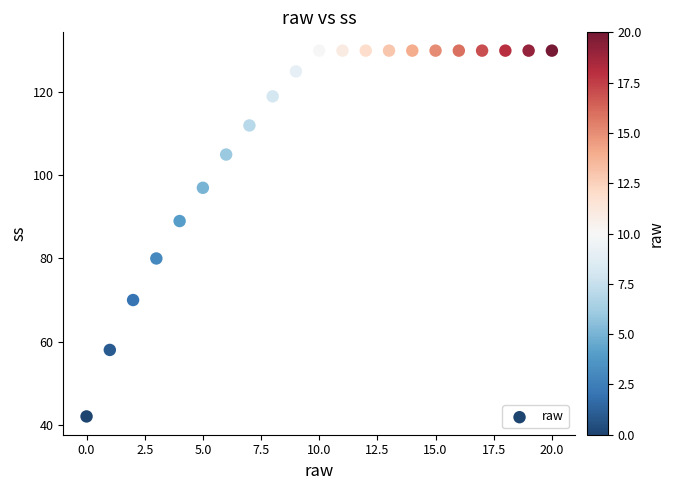

What Y value in the scatter plot is closest to 86?

89